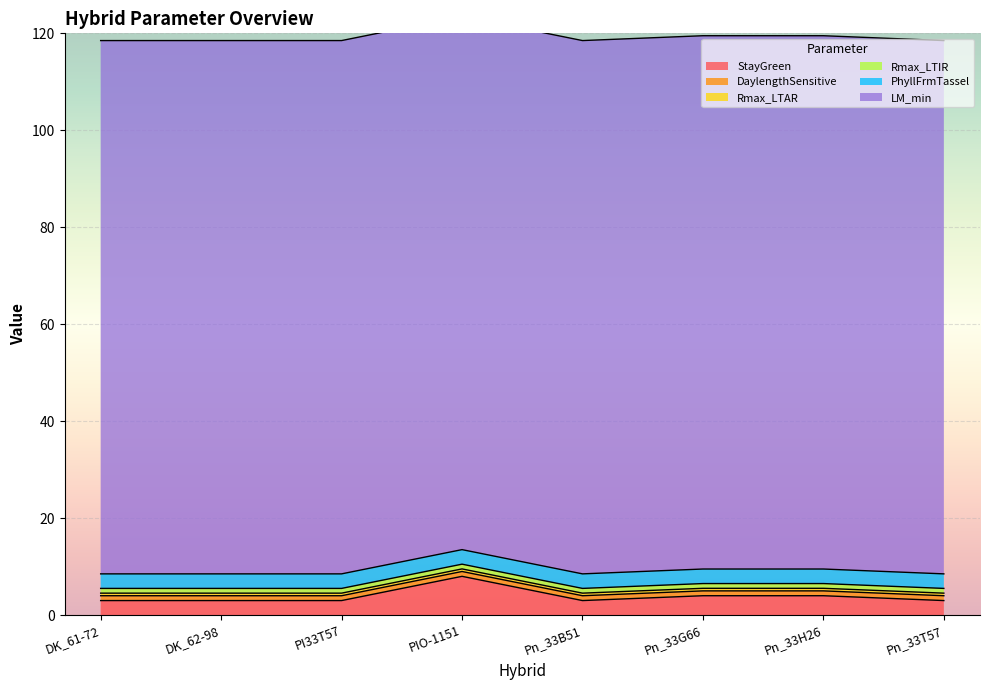

List the labels in order of PhyllFrmTassel value, smallest first.

DK_61-72, DK_62-98, PI33T57, PIO-1151, Pn_33B51, Pn_33G66, Pn_33H26, Pn_33T57